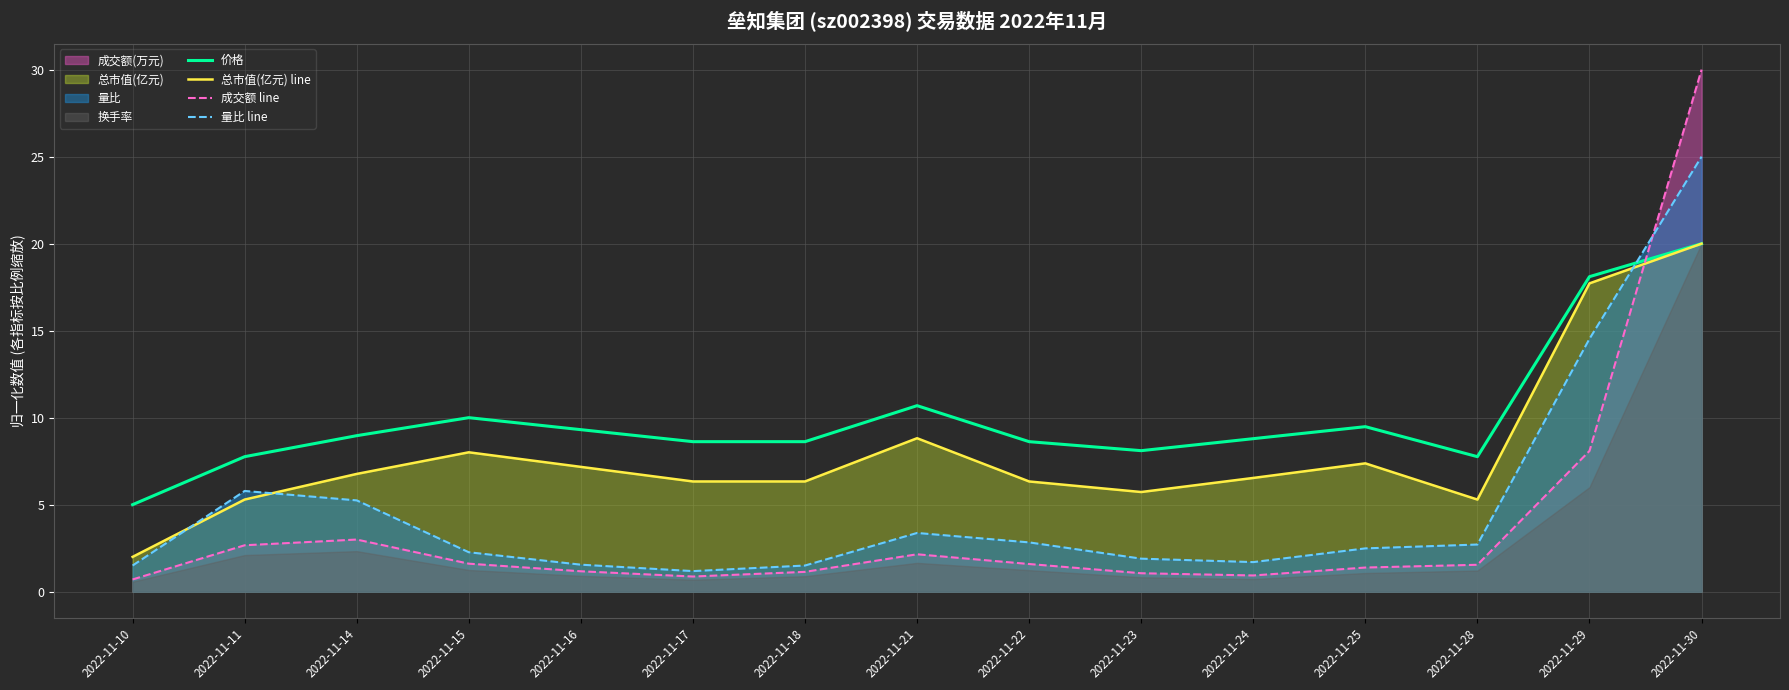

Which category has the highest value across all series?

2022-11-30